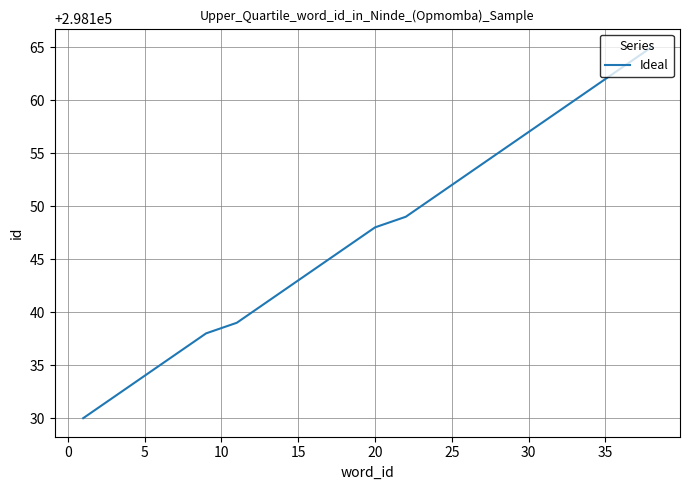

What is the greatest value displayed?

298165